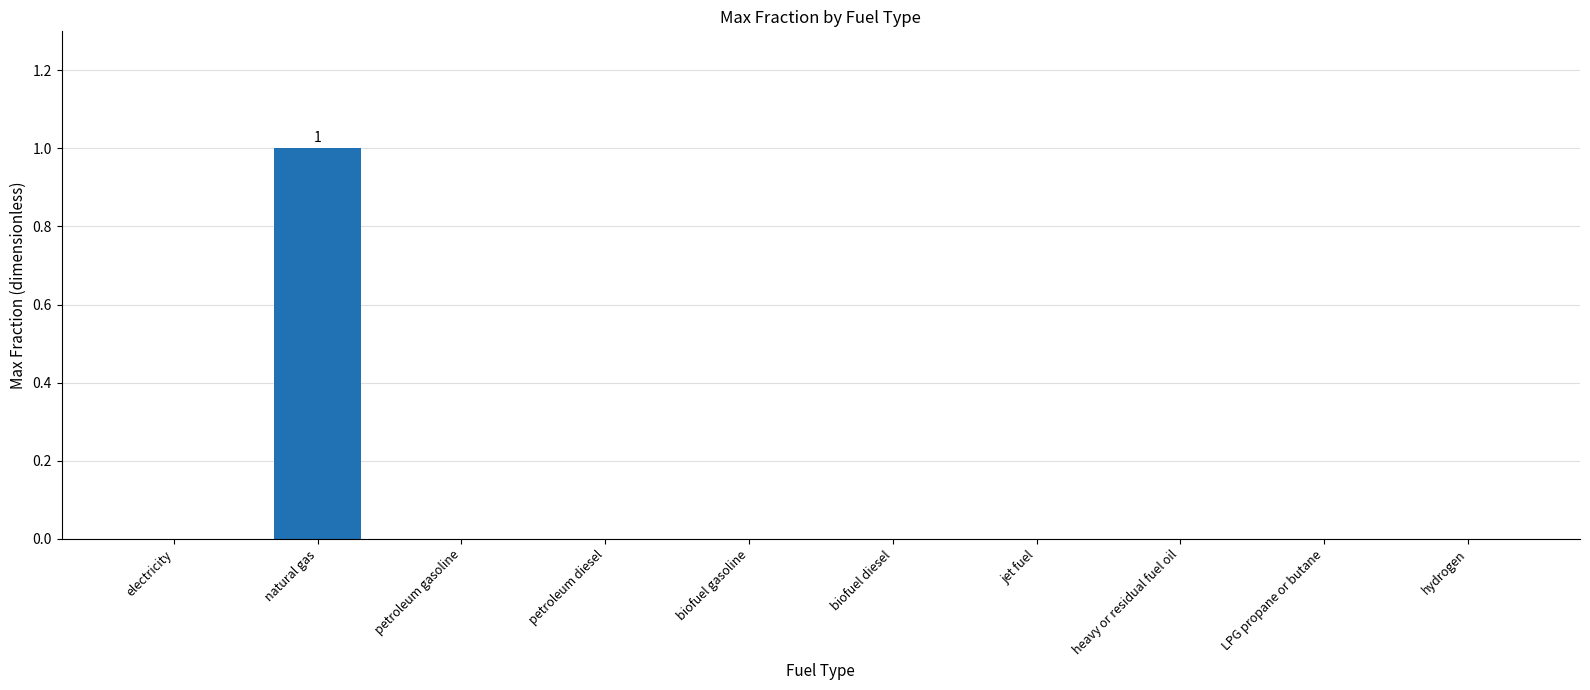

Which label corresponds to the largest value in the chart?

natural gas